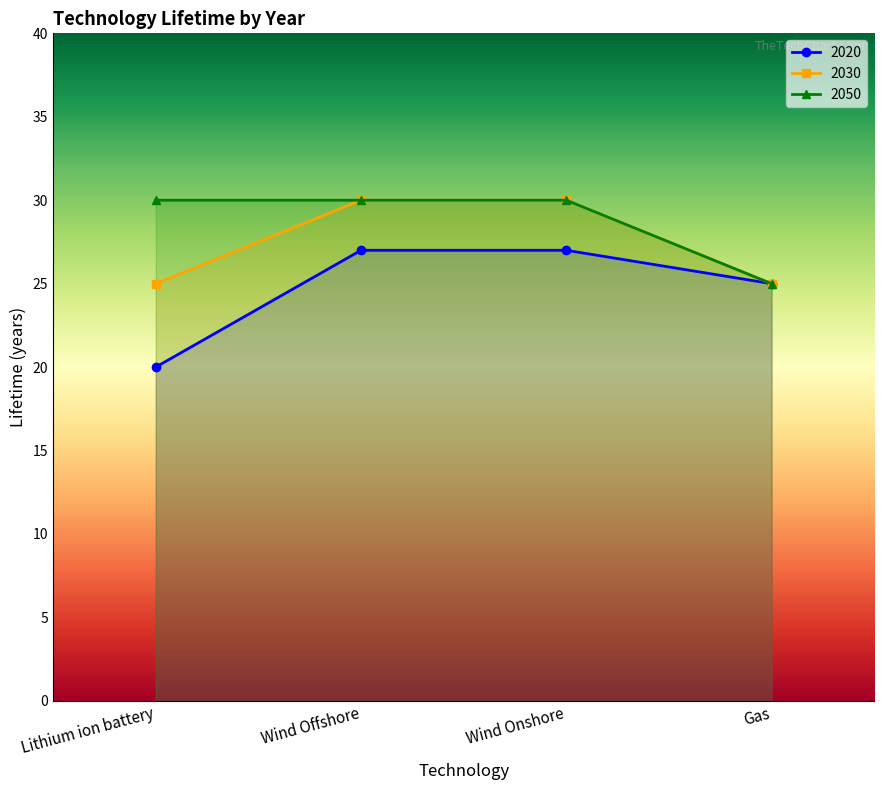

What is the average value of the 2030 series?

28